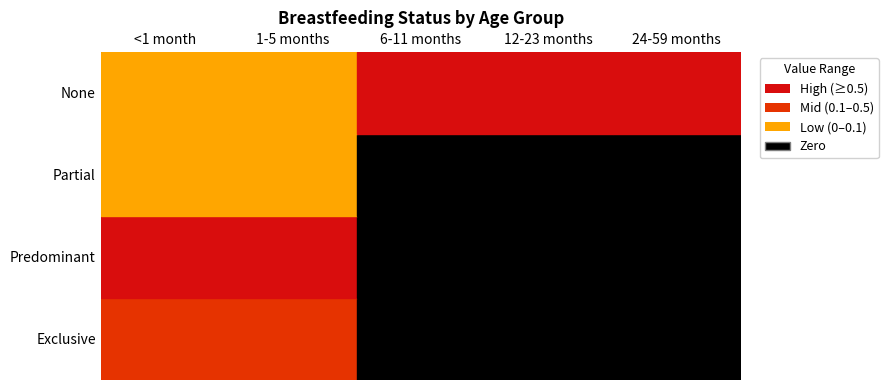

Which category has the highest value in the Partial series?

1-5 months